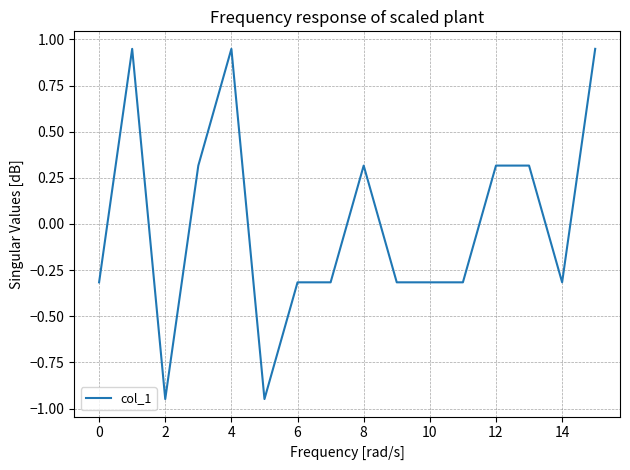

Count the number of data series in this chart.

1